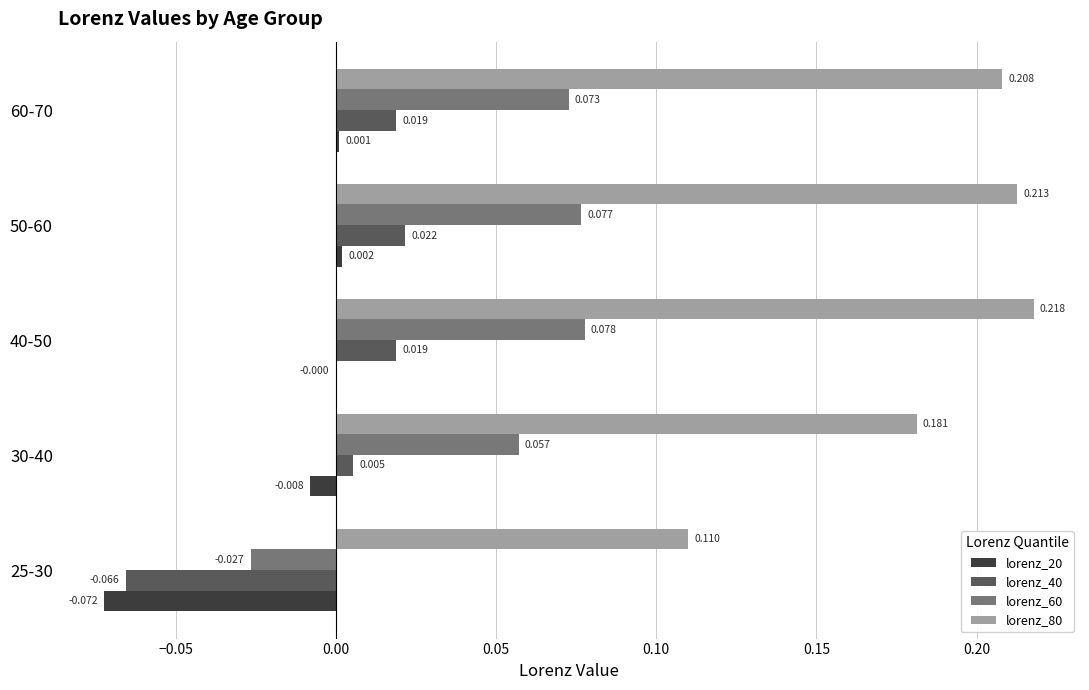

How many values in lorenz_40 are above zero?

4